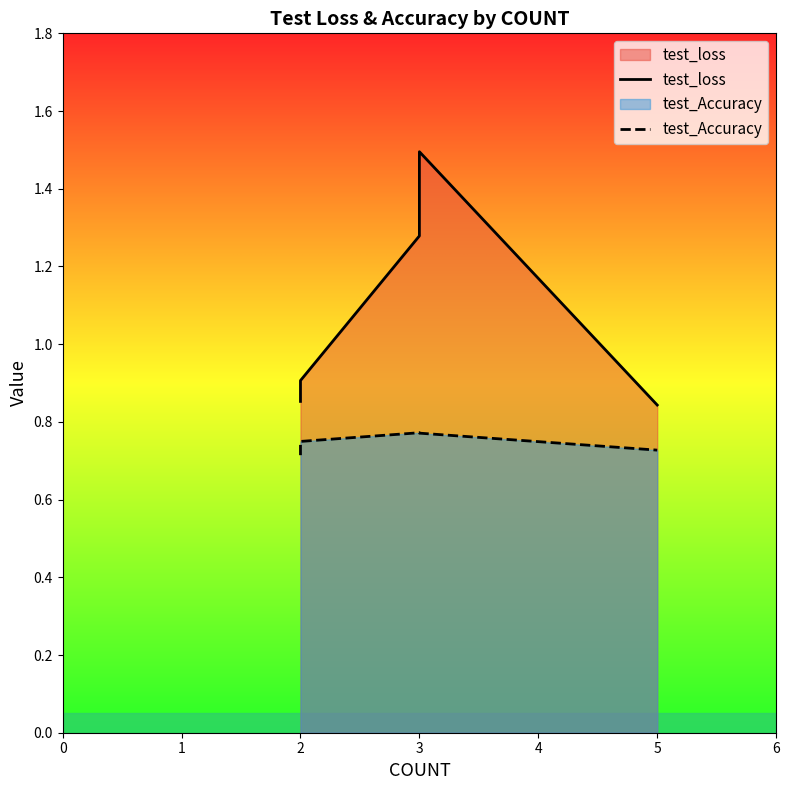

Which series has the largest total across all categories?

test_loss